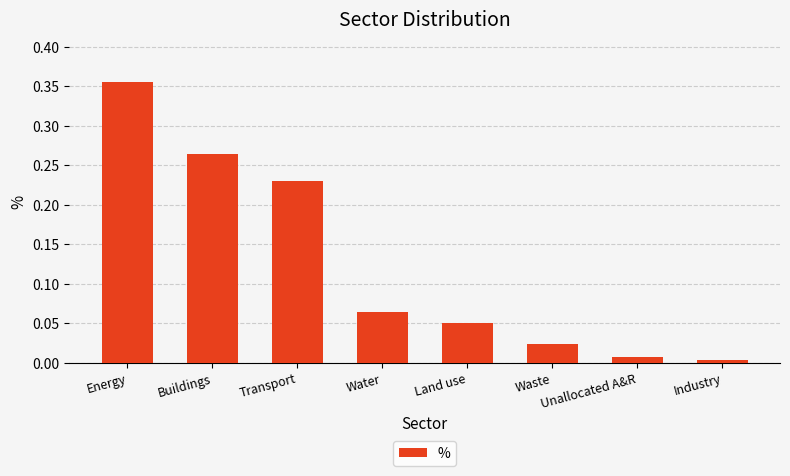

At which label is the value closest to 0?

Industry